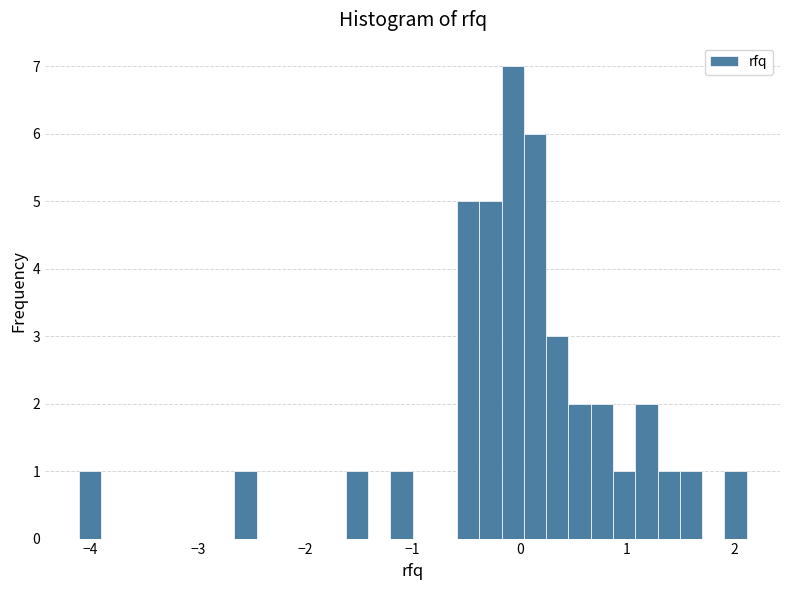

Around what value on the x-axis is the tallest bar? Give the approximate position of its centre, as read against the axis.

-0.1